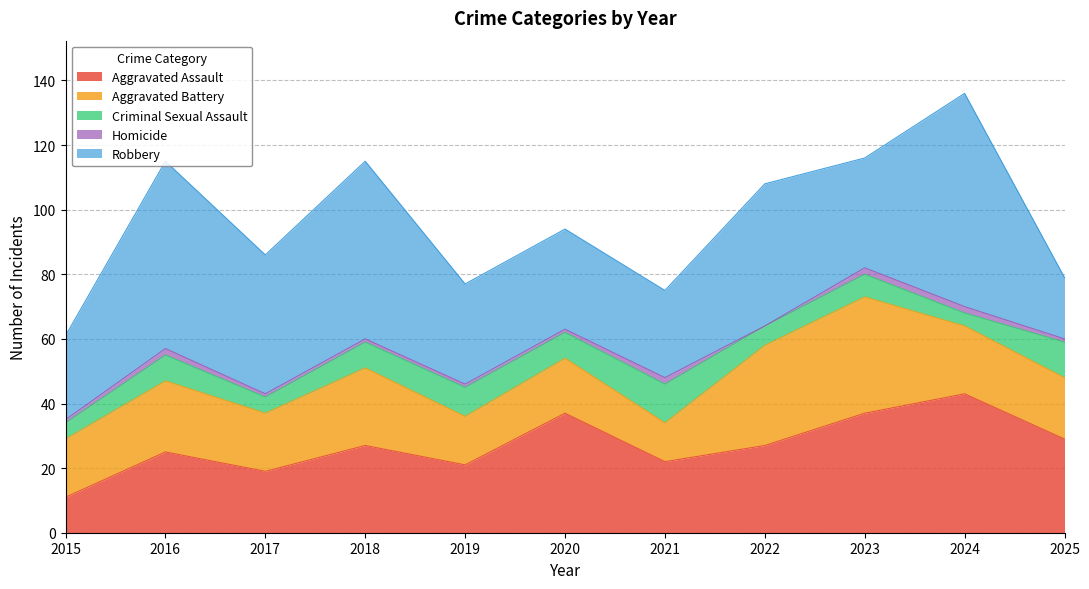

Read the Criminal Sexual Assault value at 2017.

5